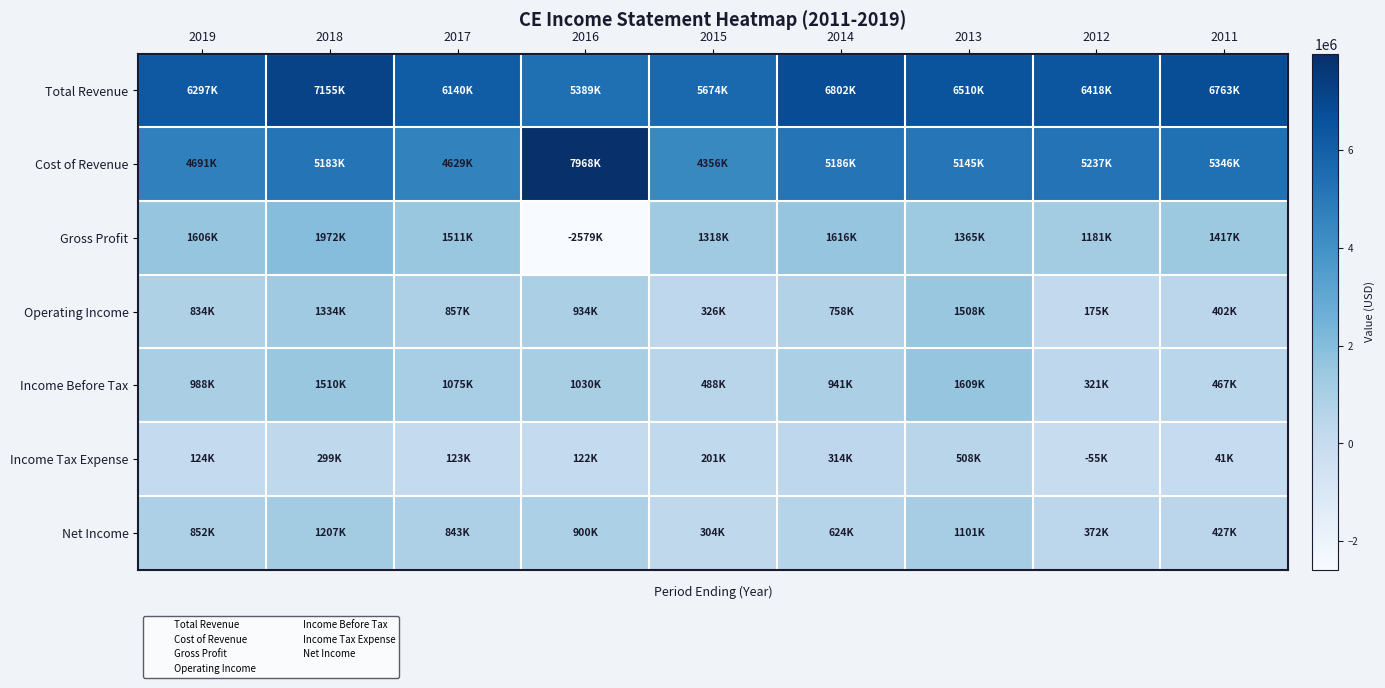

Which series has the largest total across all categories?

Total Revenue